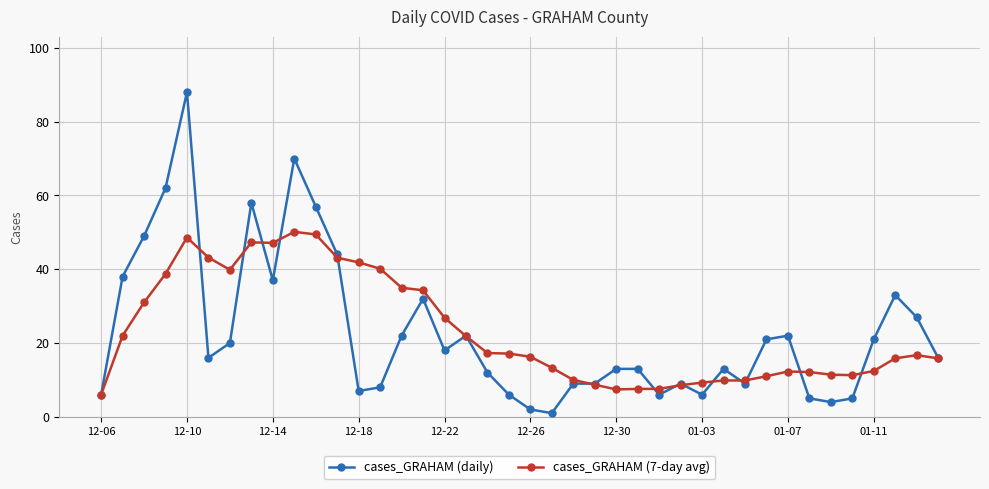

Which series has the widest spread of values?

cases_GRAHAM (daily)